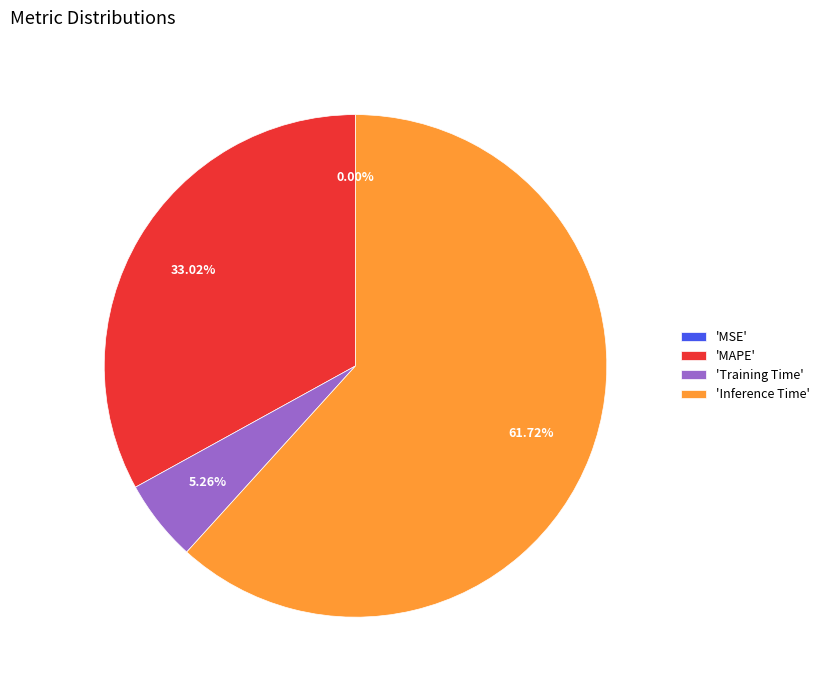

Combined, do 'Inference Time' and 'MAPE' account for over 50%?

Yes